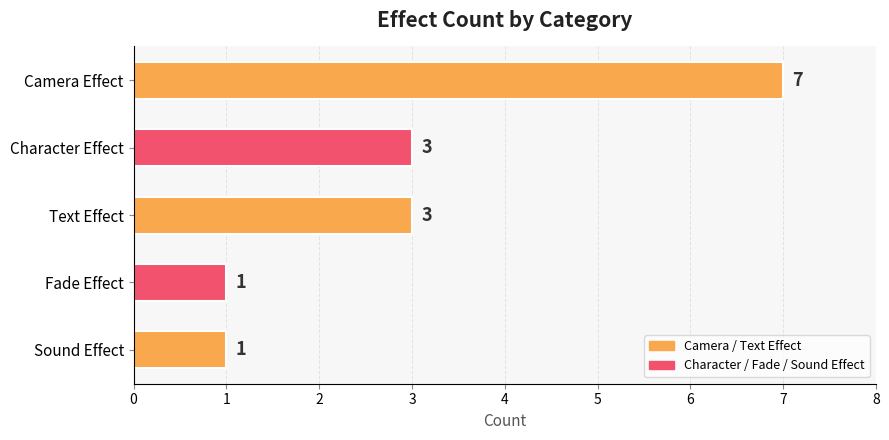

What is the difference between the maximum and minimum values?

6